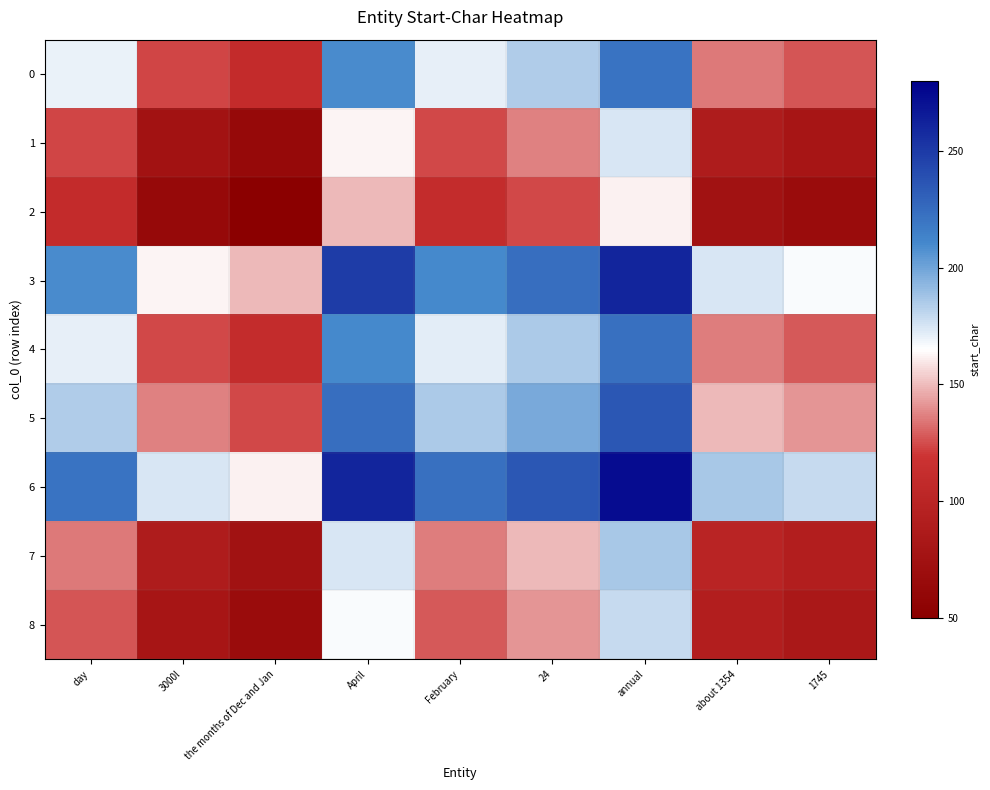

Between day and April, which is larger?

April